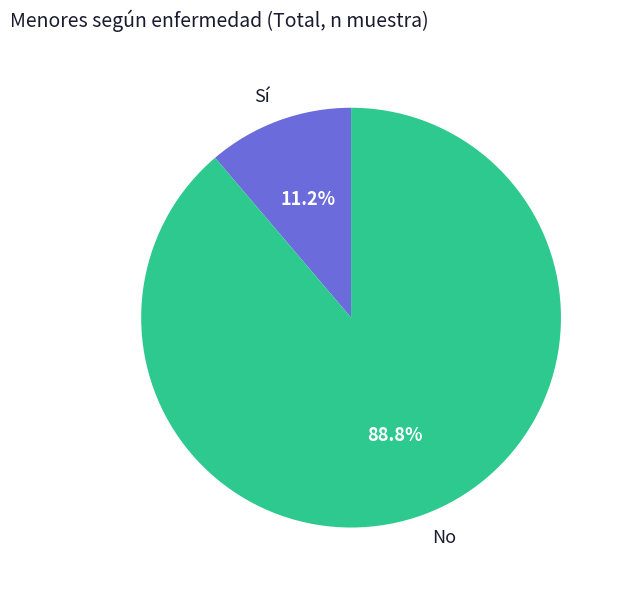

Which has a higher value, Sí or No?

No